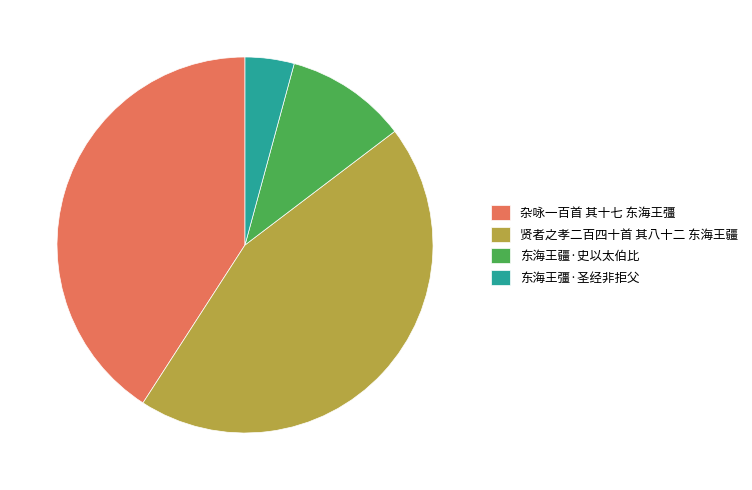

Does 杂咏一百首 其十七 东海王彊 represent more than half of the total?

No